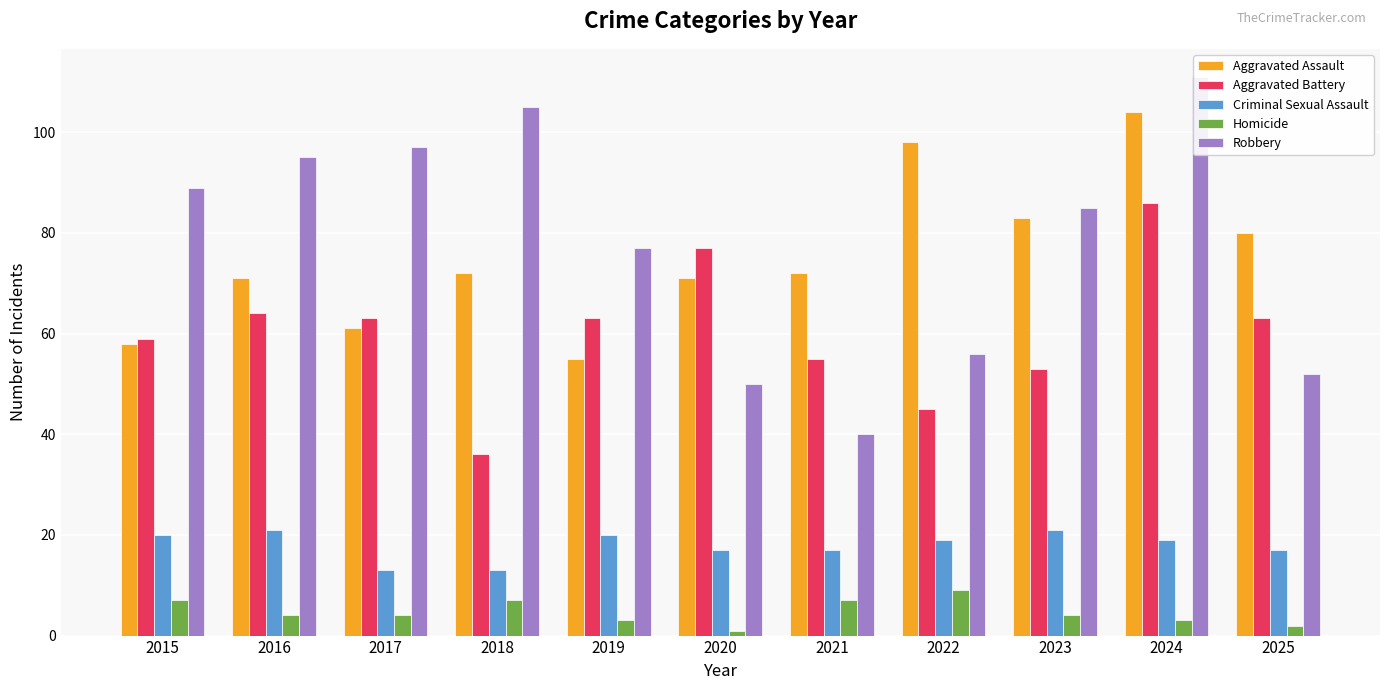

What is the value of the Homicide bar at the 8th from the left?

9